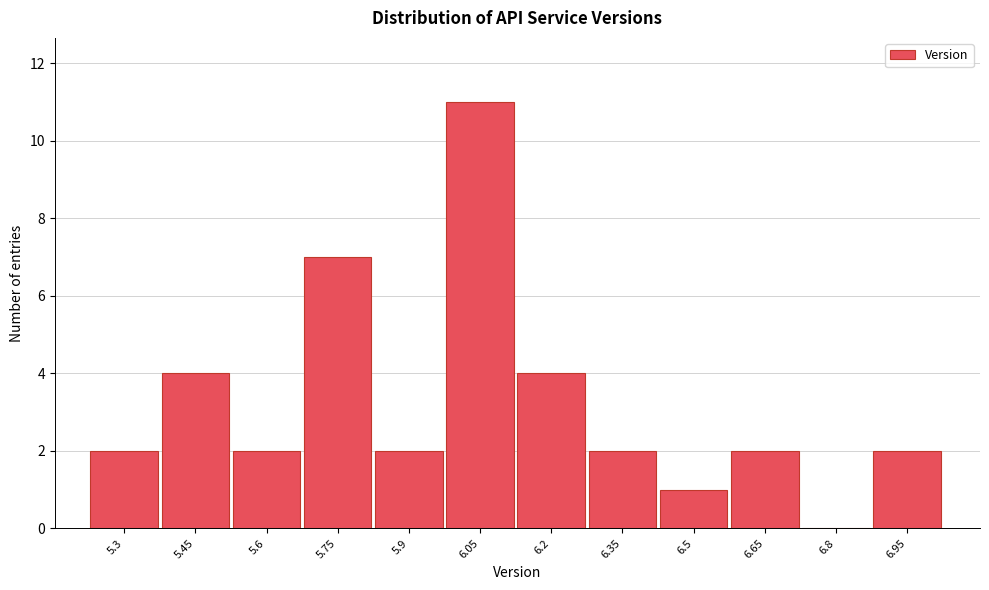

Reading right to left, extract all data points from this chart.

6.95=2	6.8=0	6.65=2	6.5=1	6.35=2	6.2=4	6.05=11	5.9=2	5.75=7	5.6=2	5.45=4	5.3=2